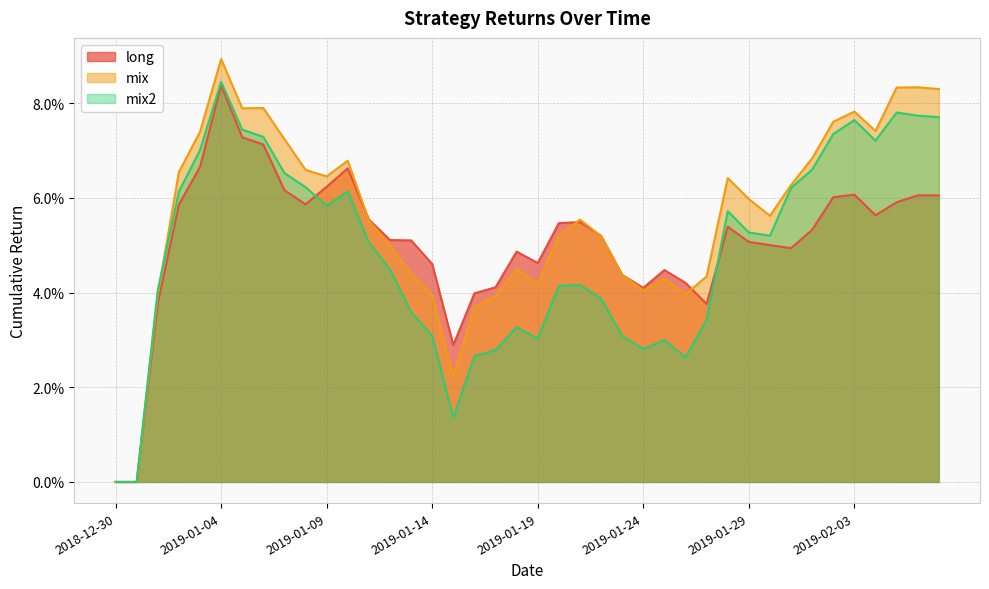

What is the value of the long point at the 24th from the left?

0.1